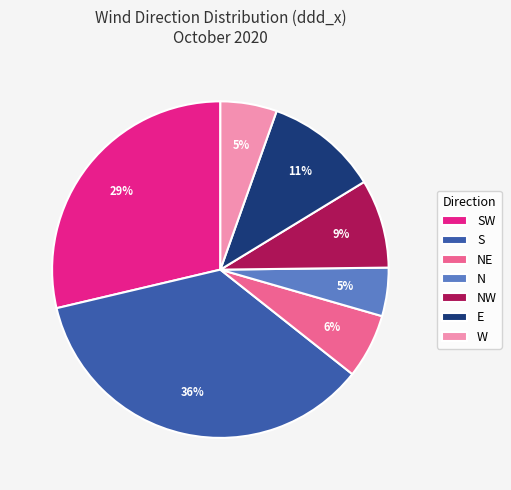

To the nearest percent, what is the average slice percentage?

14%